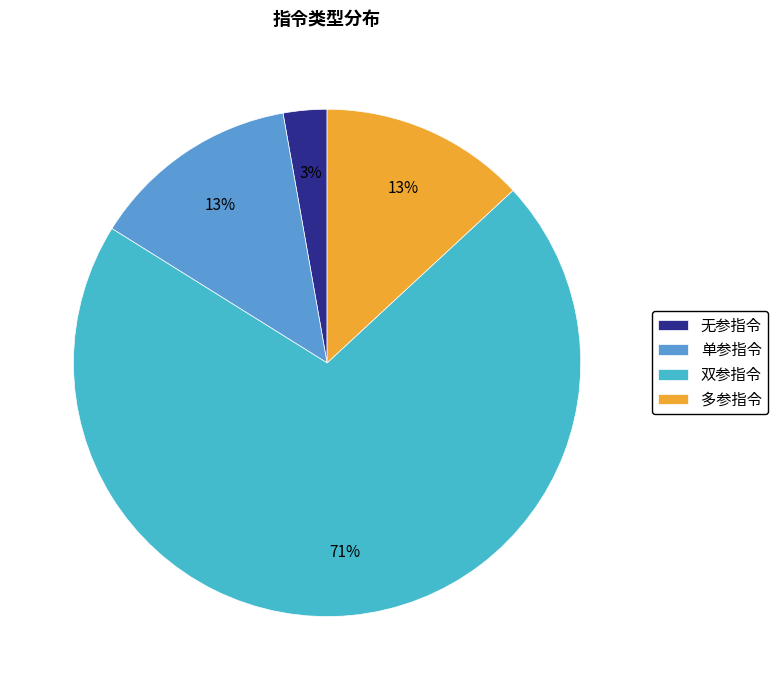

To the nearest percent, what percentage of the pie is 单参指令?

13%